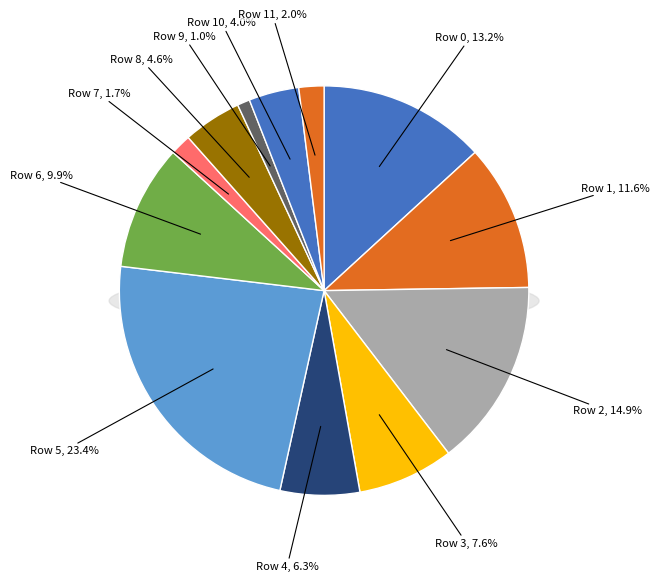

Count the number of slices in the pie.

12